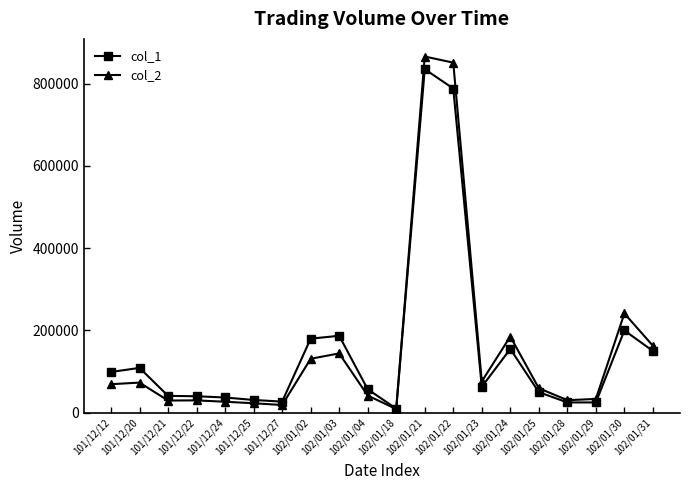

The value of col_1 at 102/01/30 is 92955. True or false?

False